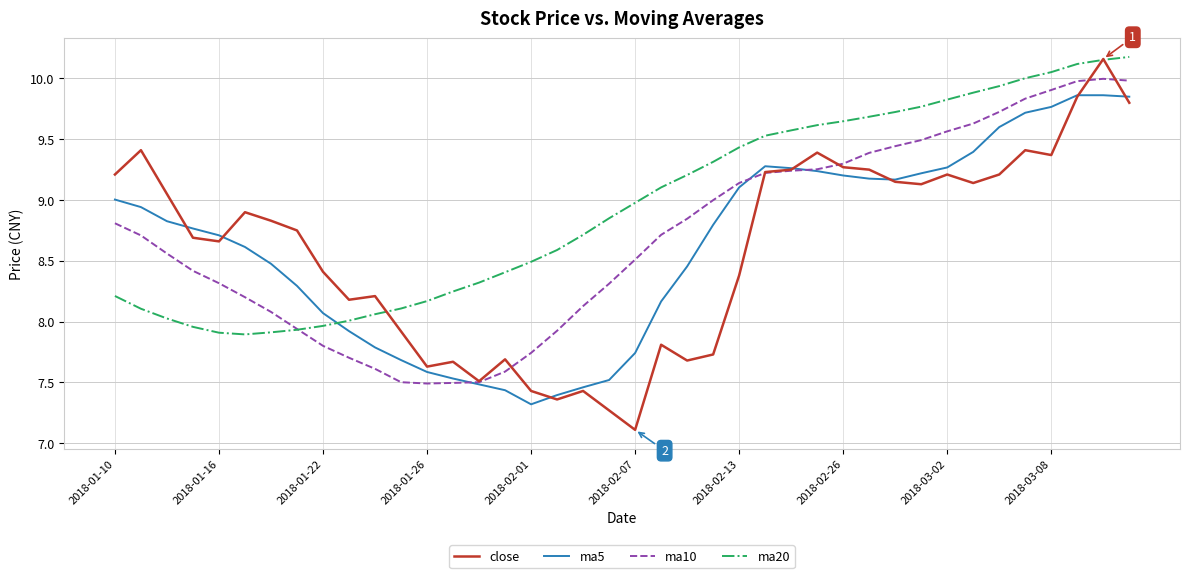

Which series has the widest spread of values?

close